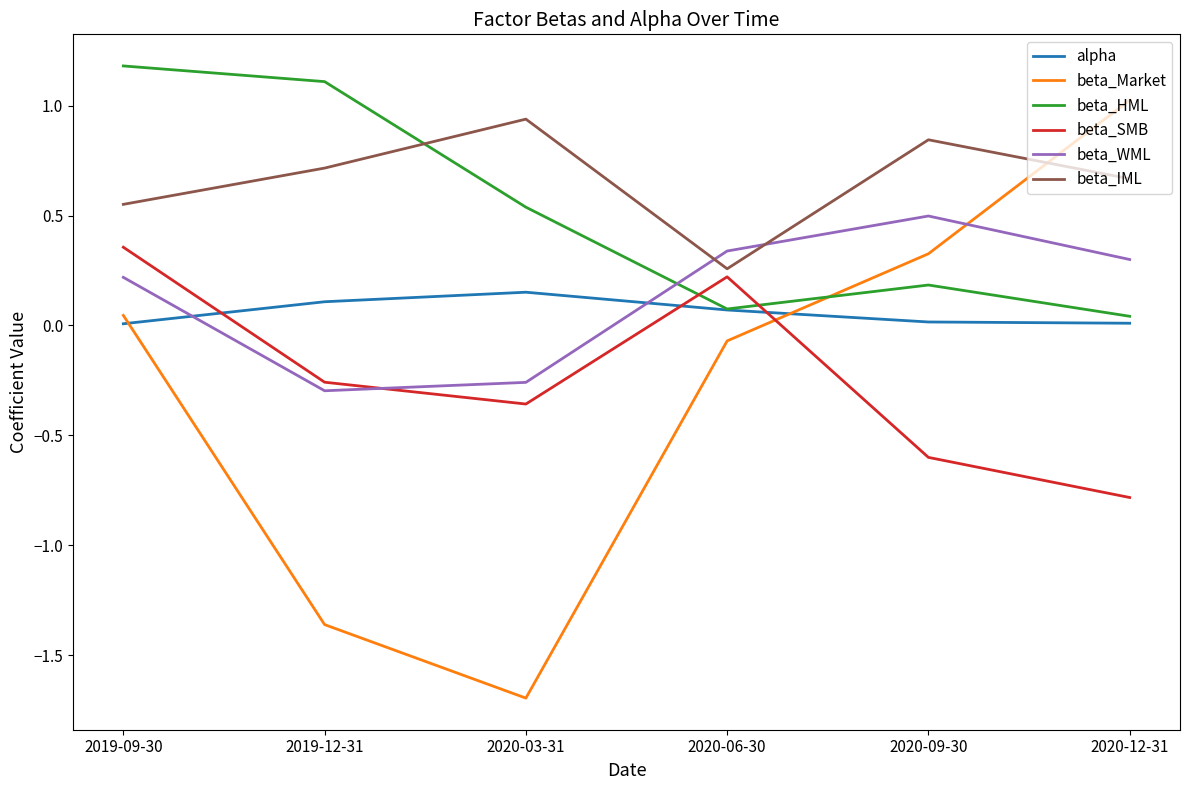

Rank the series at 2020-09-30 from highest to lowest value.

beta_IML, beta_WML, beta_Market, beta_HML, alpha, beta_SMB